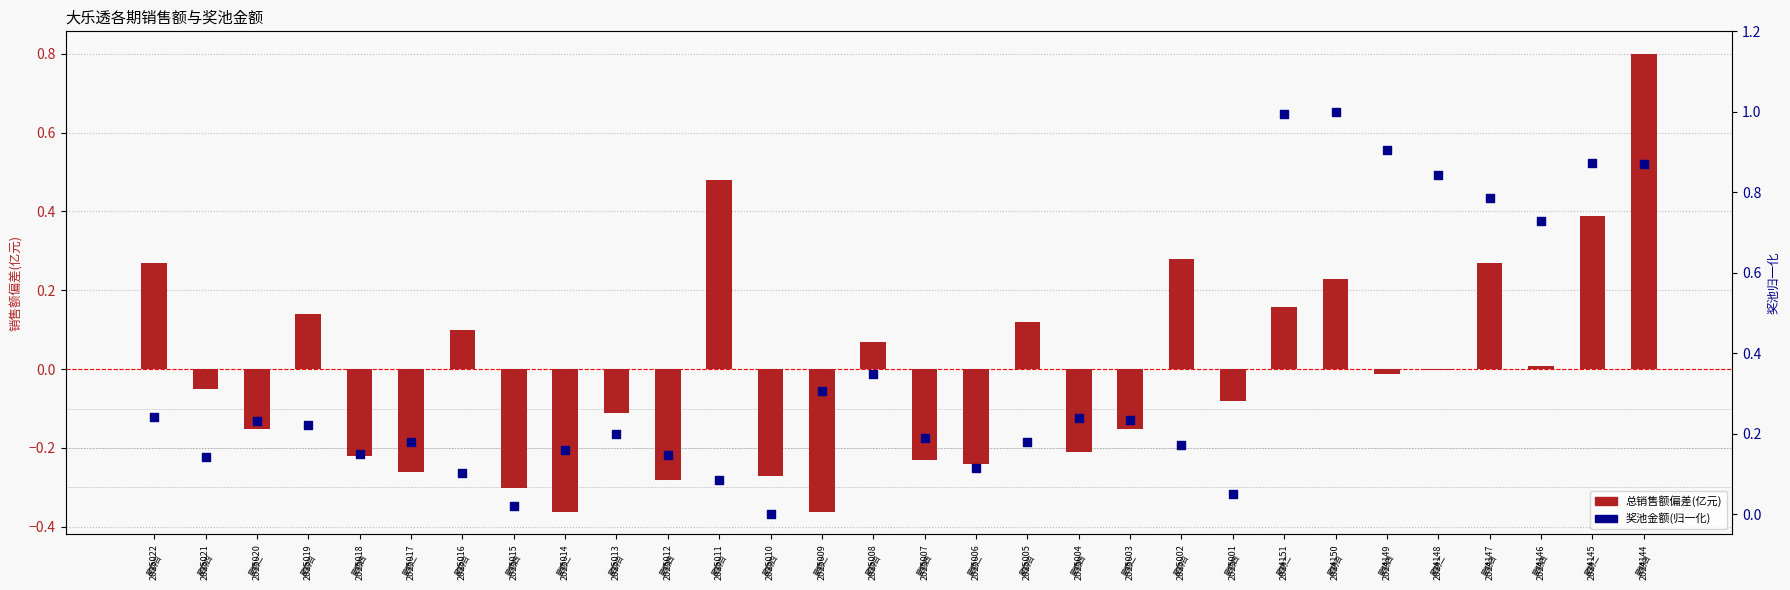

What is the total value across all series at 2024146?

0.7